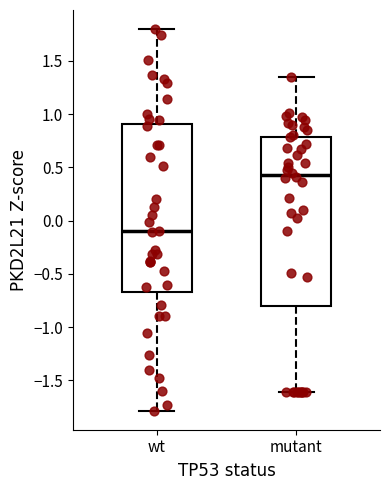

Where does the median line of the box for mutant sit on the y-axis? The values are not printed on the chart, so give them approximately, as read against the axis.

0.45